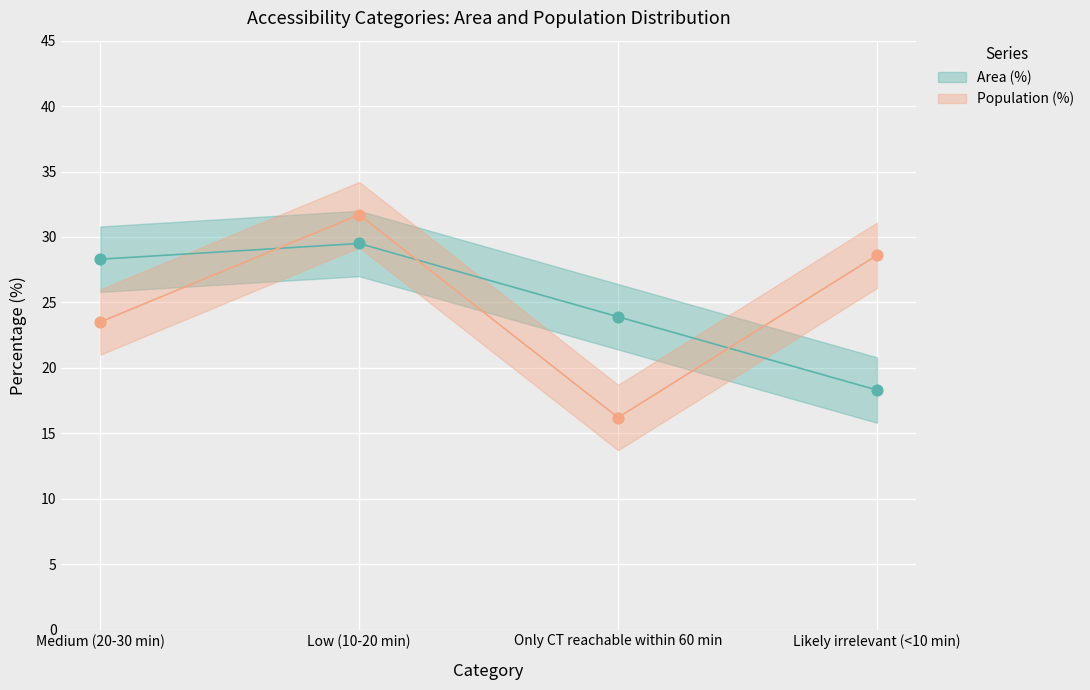

Which series has the largest total across all categories?

Area (%)